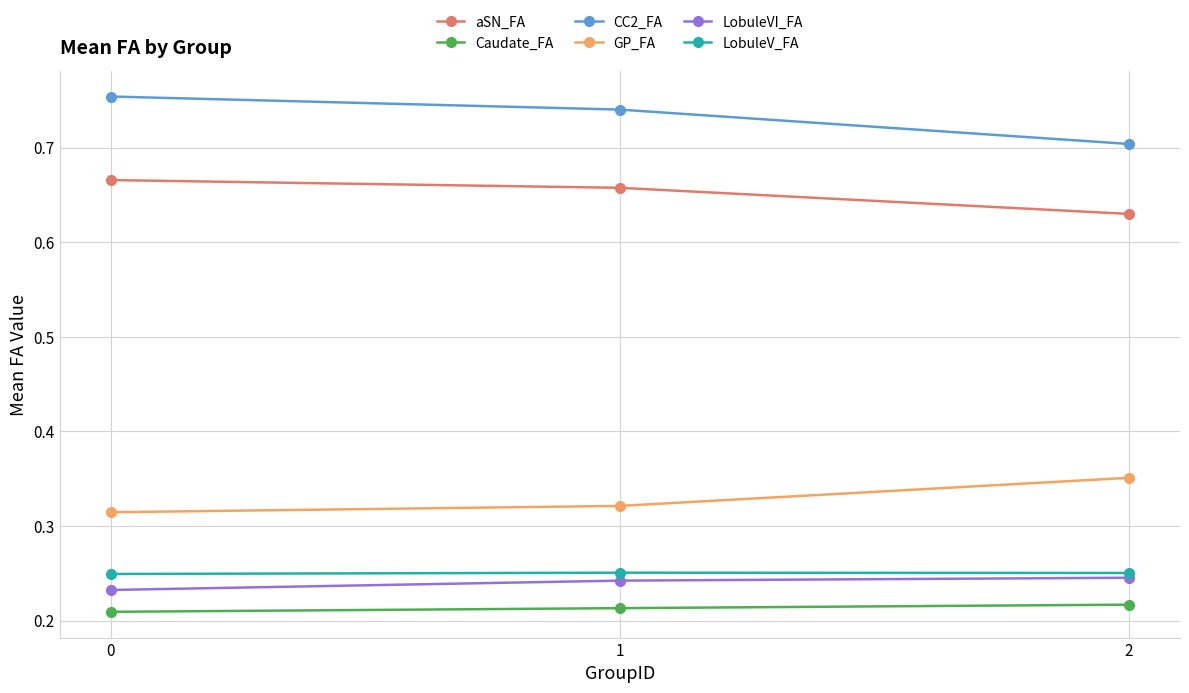

Rank the series at 0 from lowest to highest value.

Caudate_FA, LobuleVI_FA, LobuleV_FA, GP_FA, aSN_FA, CC2_FA